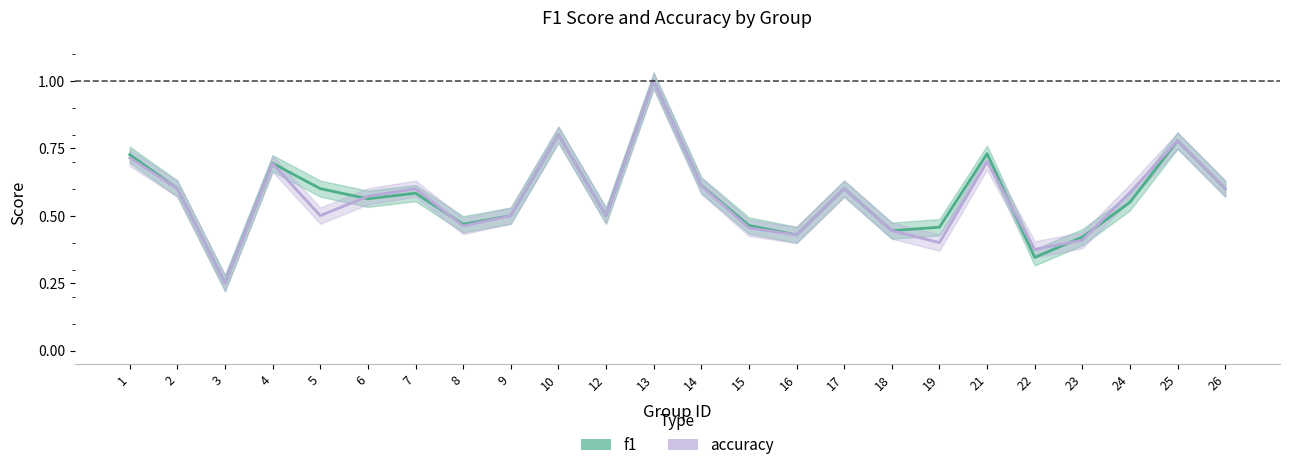

What is the approximate value of f1 at 19?

0.5